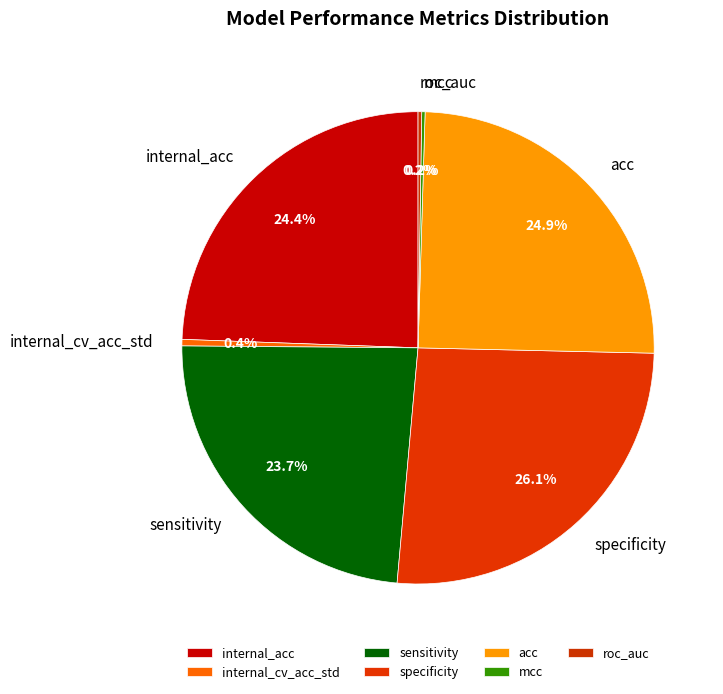

Between internal_cv_acc_std and internal_acc, which is larger?

internal_acc